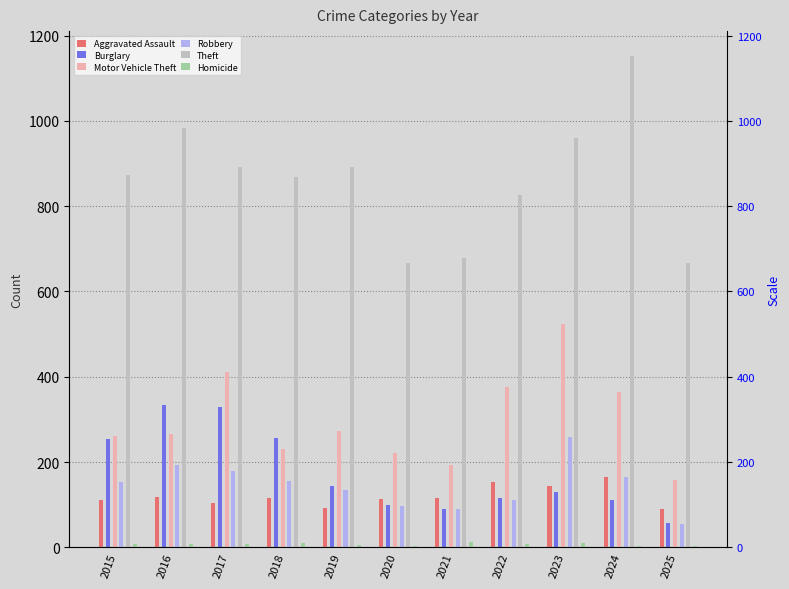

Are the bars horizontal?

No